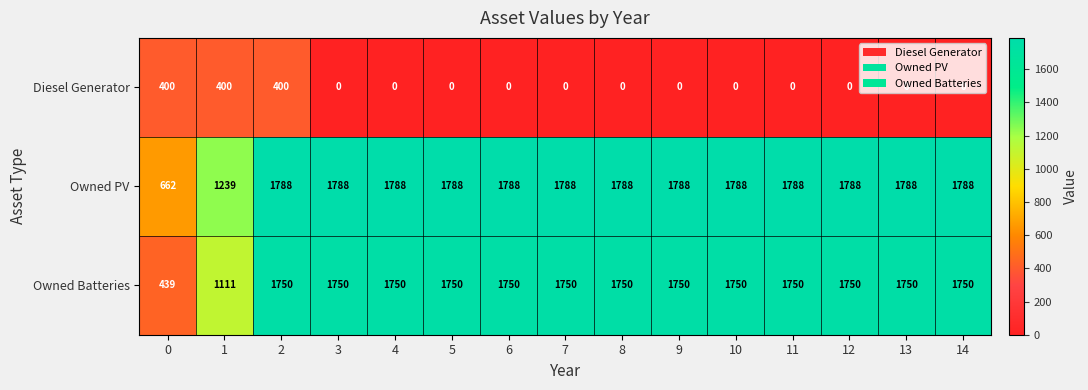

The value of Diesel Generator at 11 is 0. True or false?

True